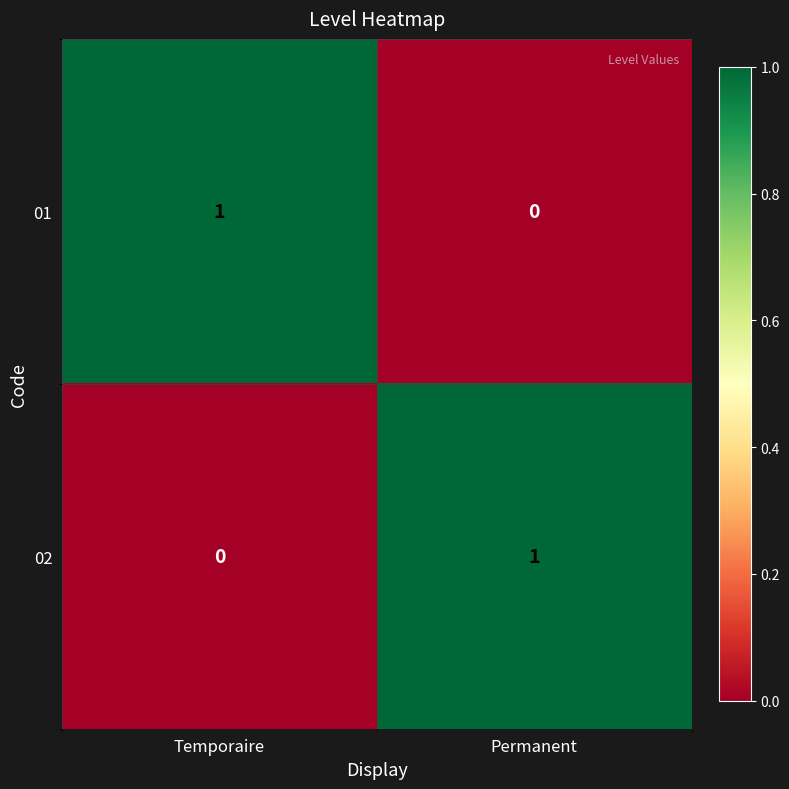

Reading left to right, extract all data points from this chart.

01: Temporaire=1	Permanent=0
02: Temporaire=0	Permanent=1